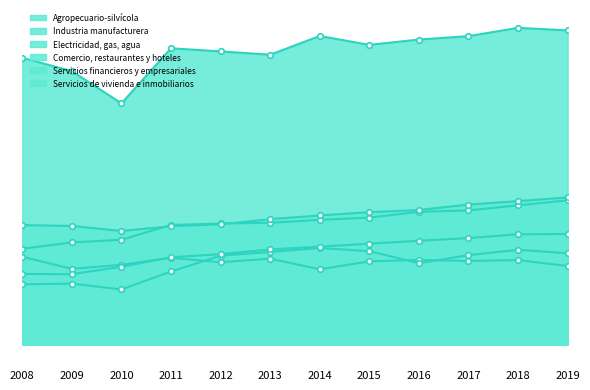

Which series has the largest total across all categories?

Industria manufacturera